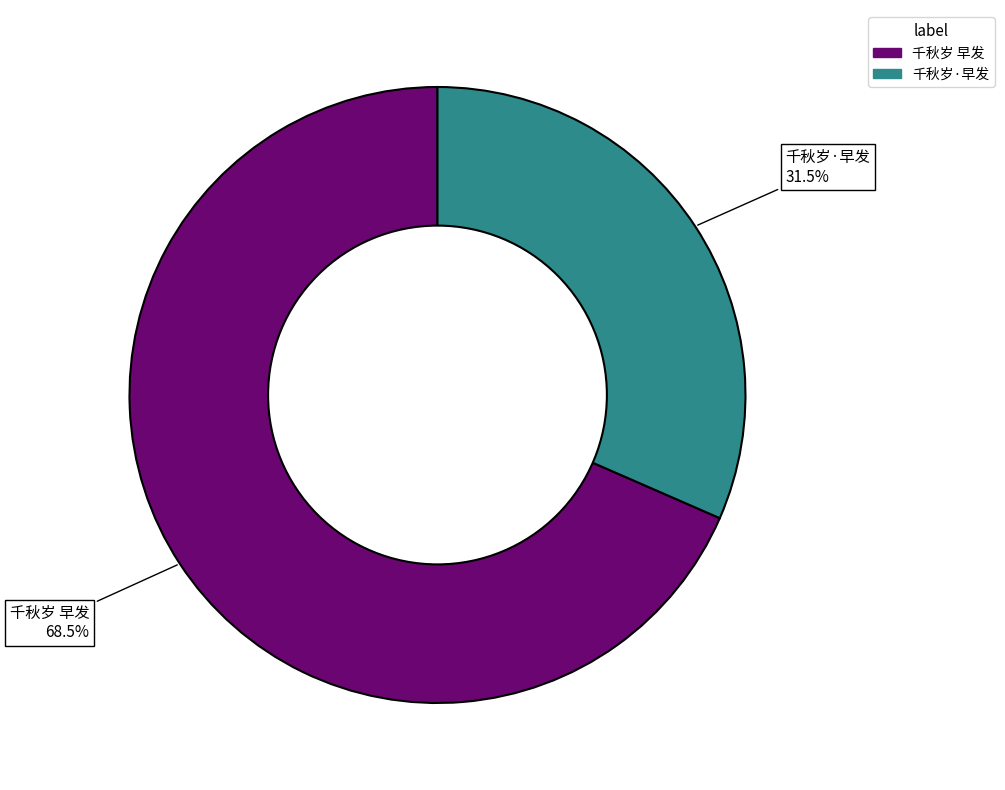

Which slice represents more than half of the pie?

千秋岁 早发